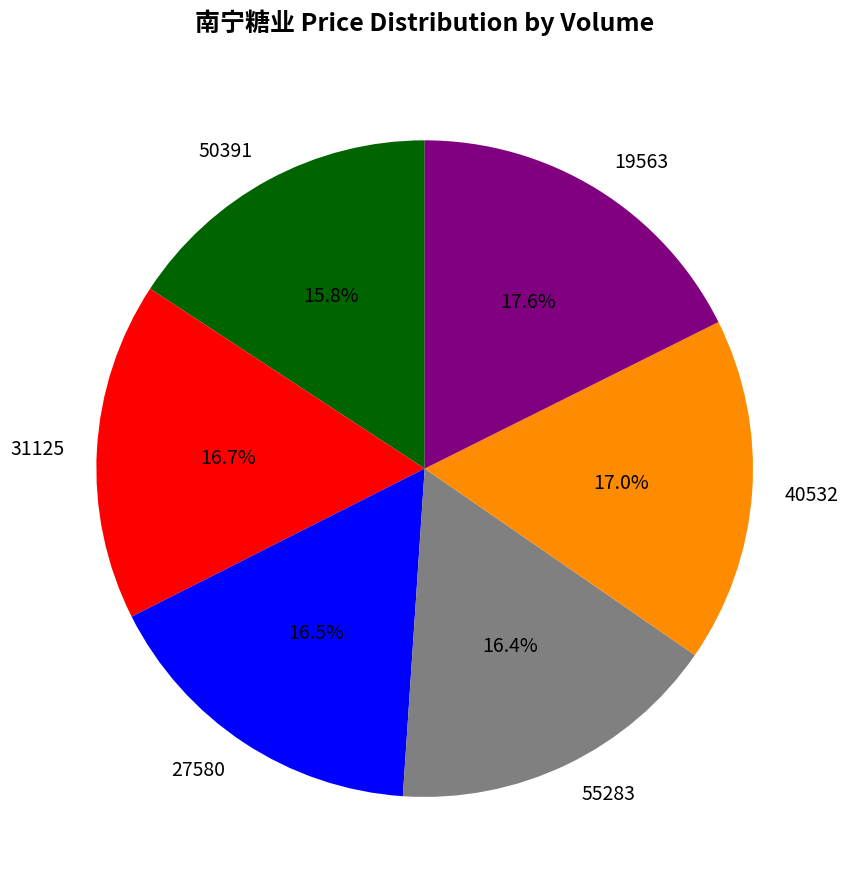

How many slices are in this pie chart?

6